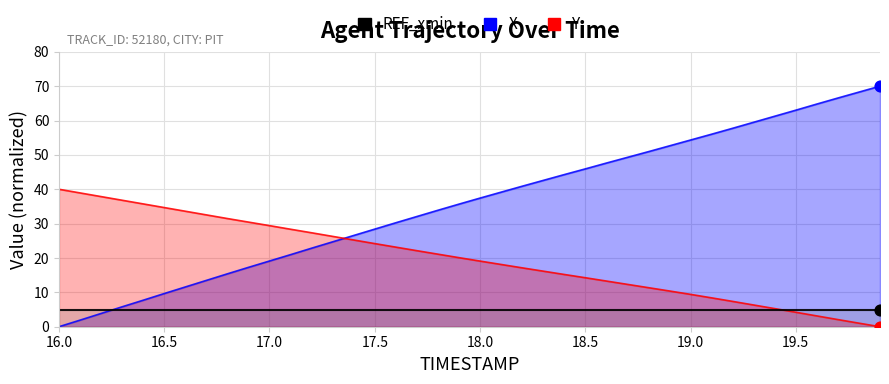

Which series has the largest Y range (max minus min)?

X